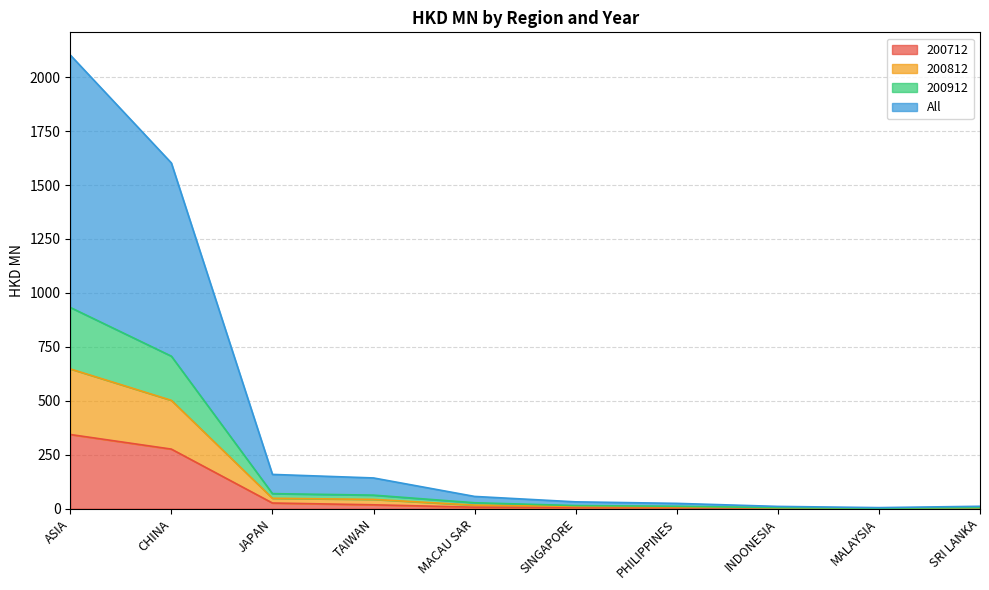

Count the number of data series in this chart.

4